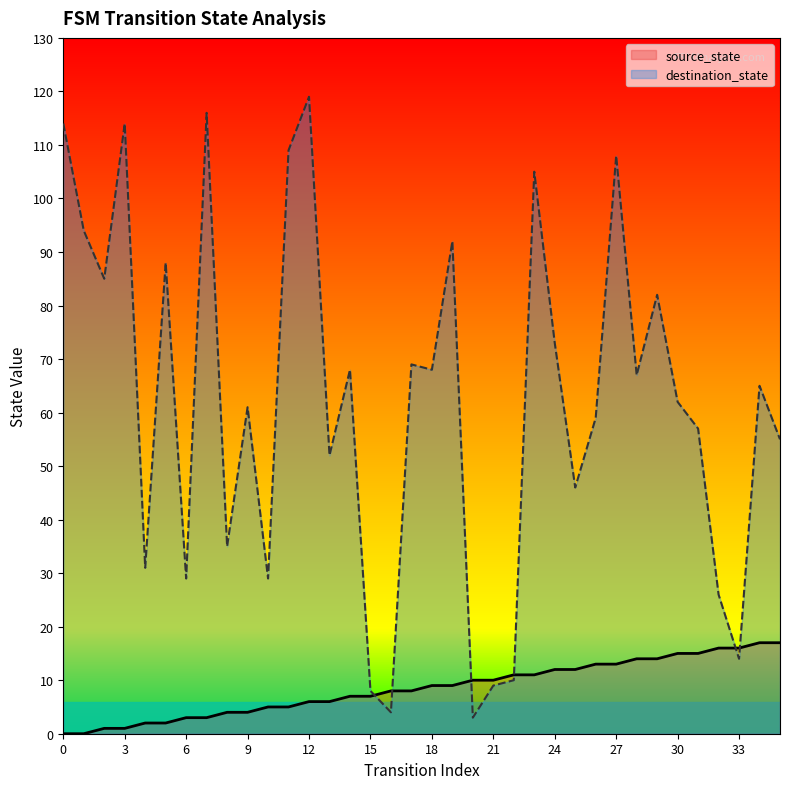

How many lines are shown in the chart?

2